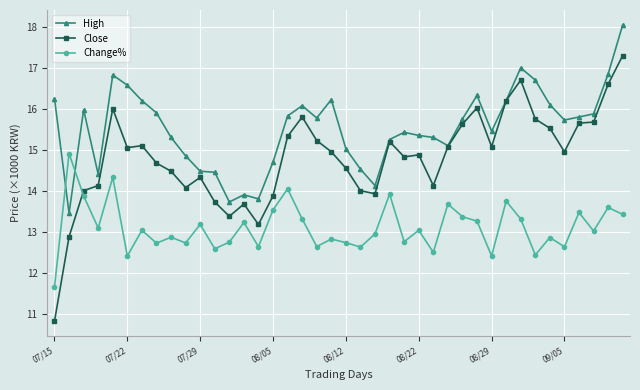

True or false: Change% and High intersect in this chart.

True